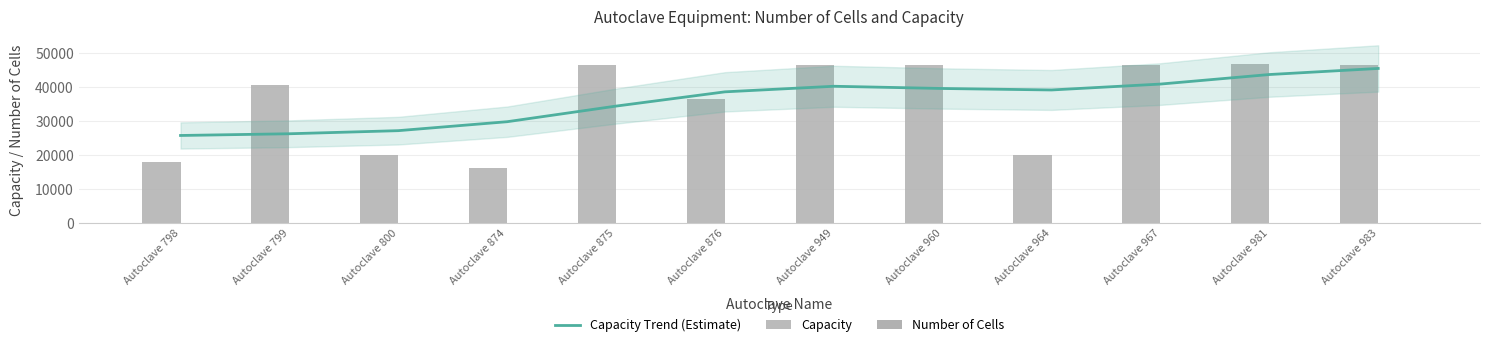

Which category has the lowest value across all series?

Autoclave 798